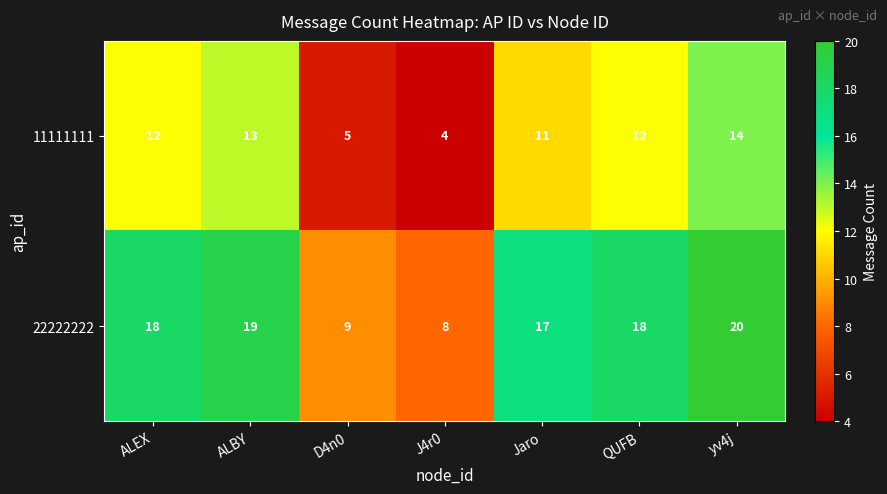

The 11111111 series shows 5 at D4n0. True or false?

True